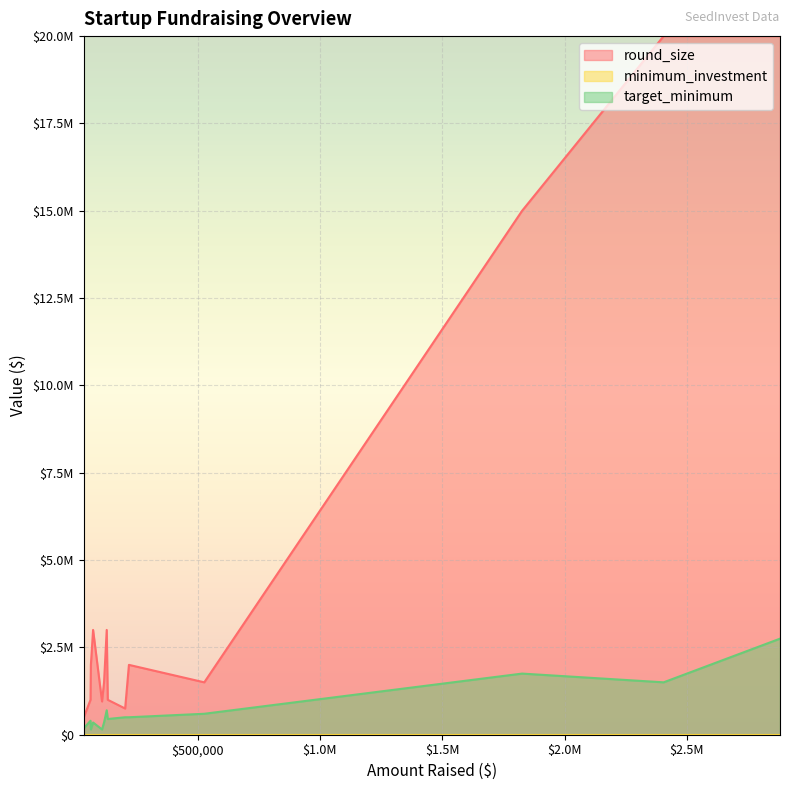

How many data points does each series have?

14